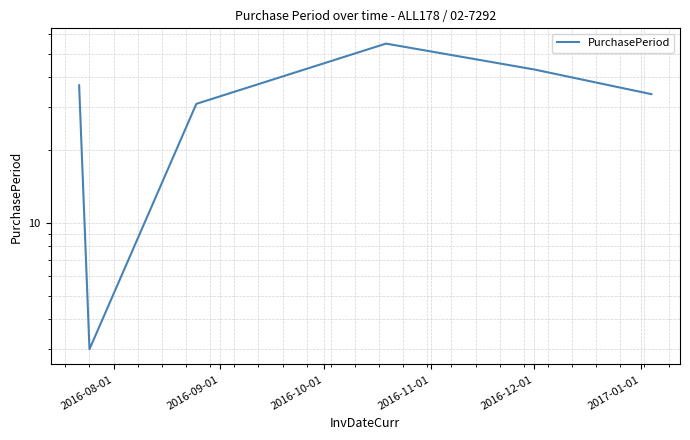

Where does the data first go above 37?

2016-11-01